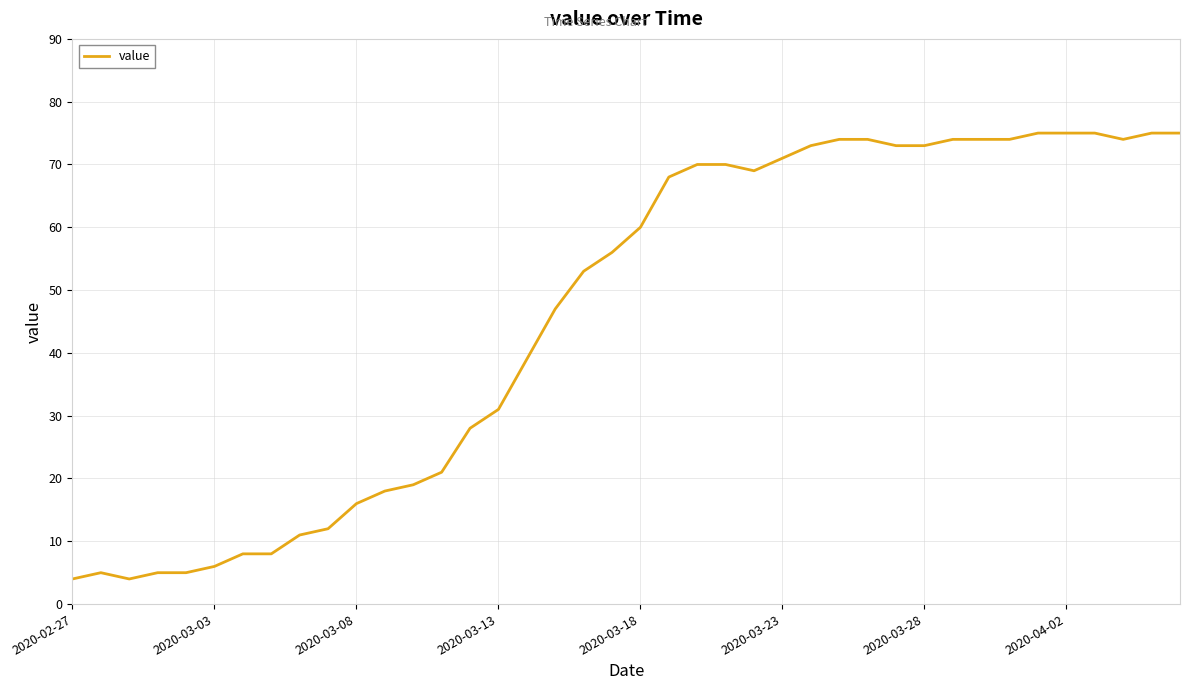

What is the smallest value displayed?

4